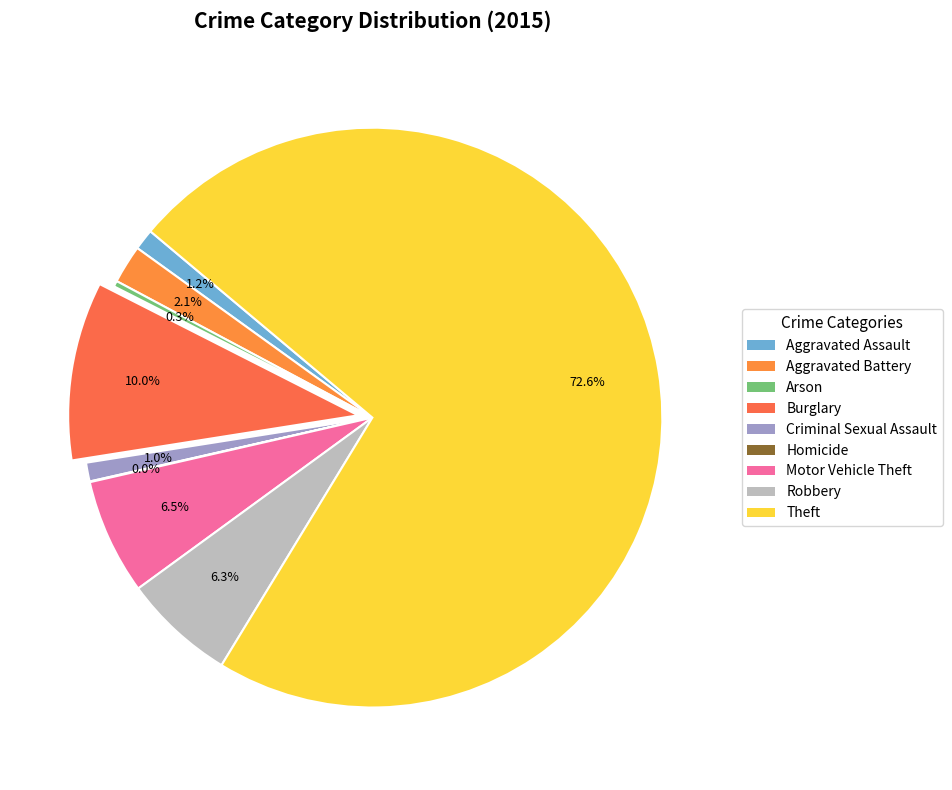

Approximately how many times larger is the value at Robbery compared to Homicide?

155.0